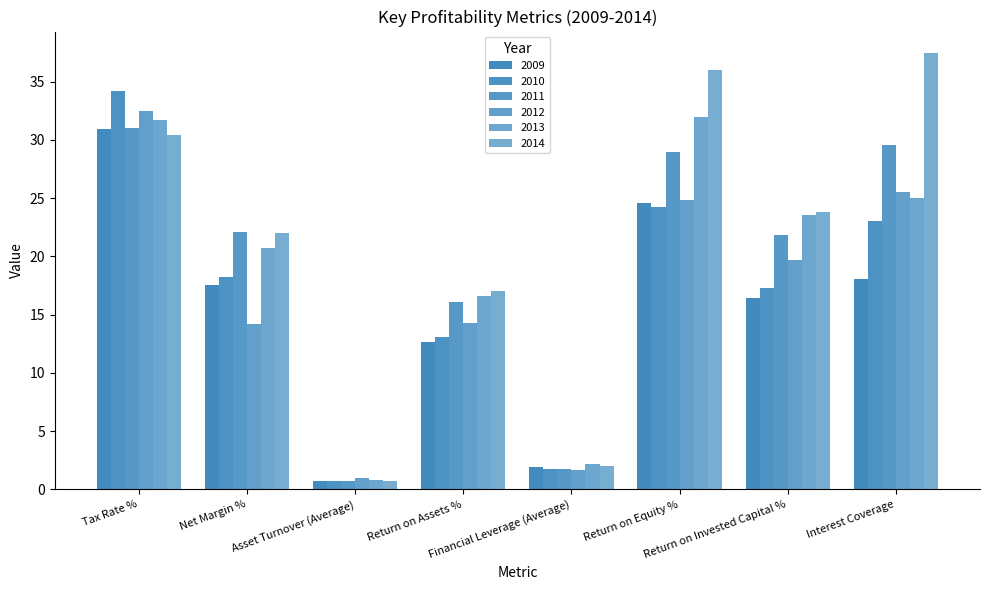

Read the 2011 value at Return on Assets %.

16.1